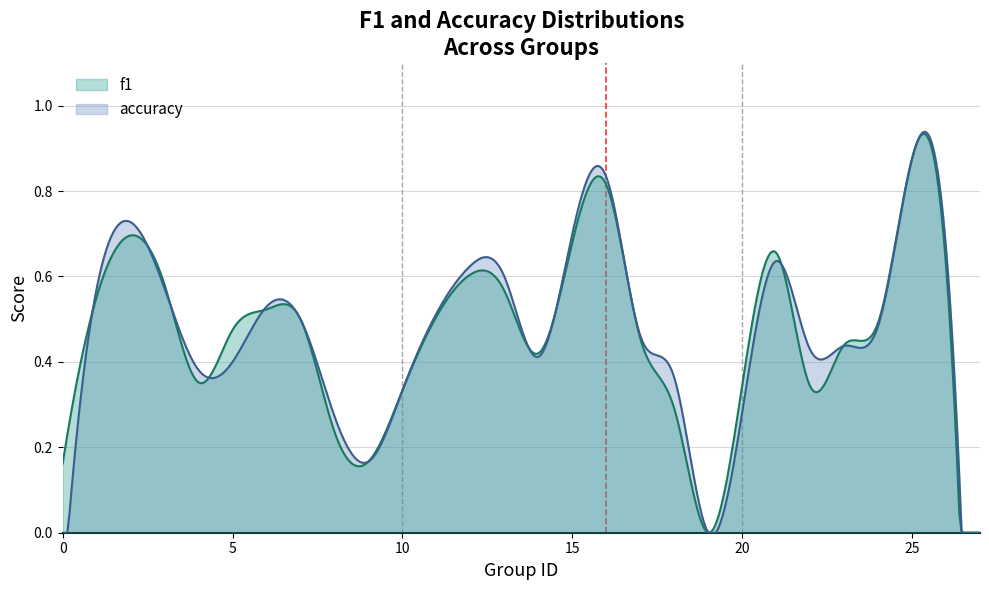

How many data points in accuracy are above 0?

23